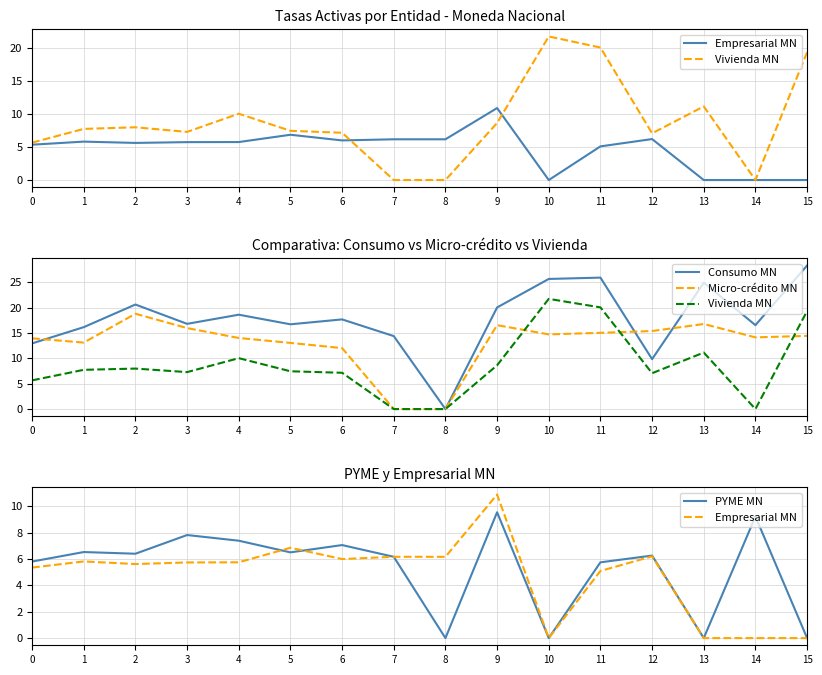

Which series has the largest total across all categories?

Consumo MN